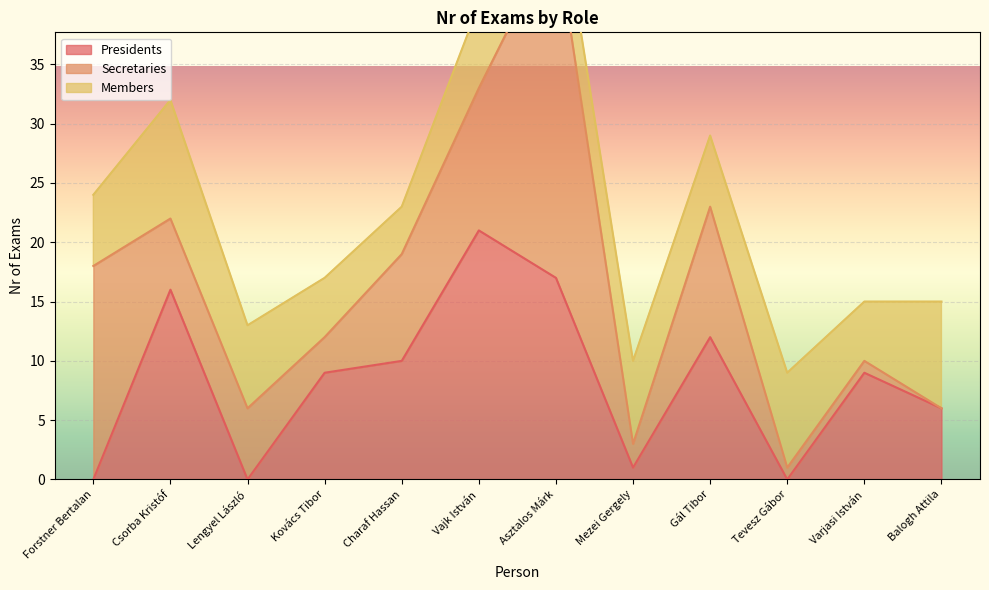

Which category has the highest value in the Secretaries series?

Asztalos Márk